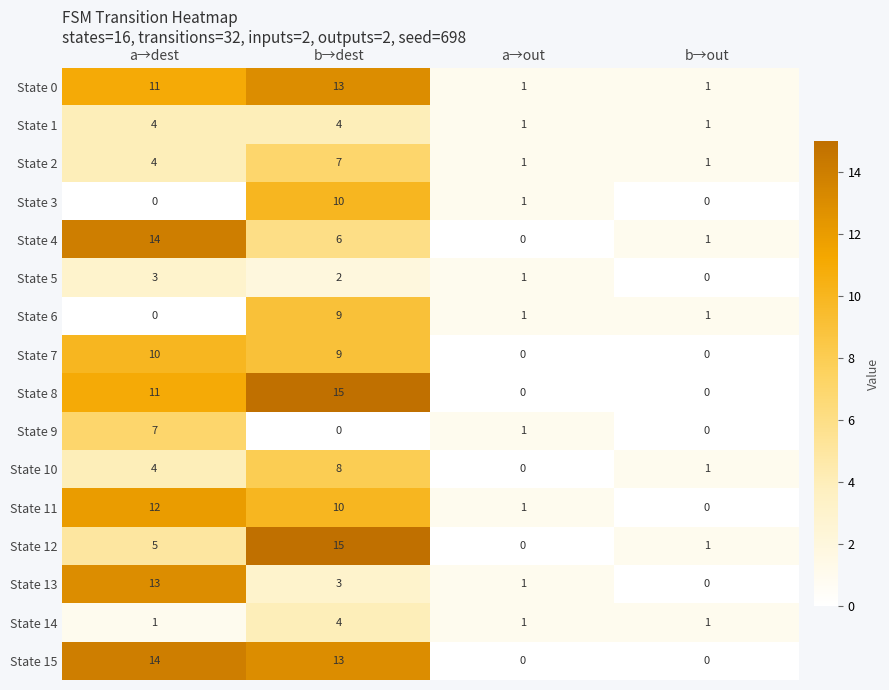

The State 10 series shows 7 at a→dest. True or false?

False